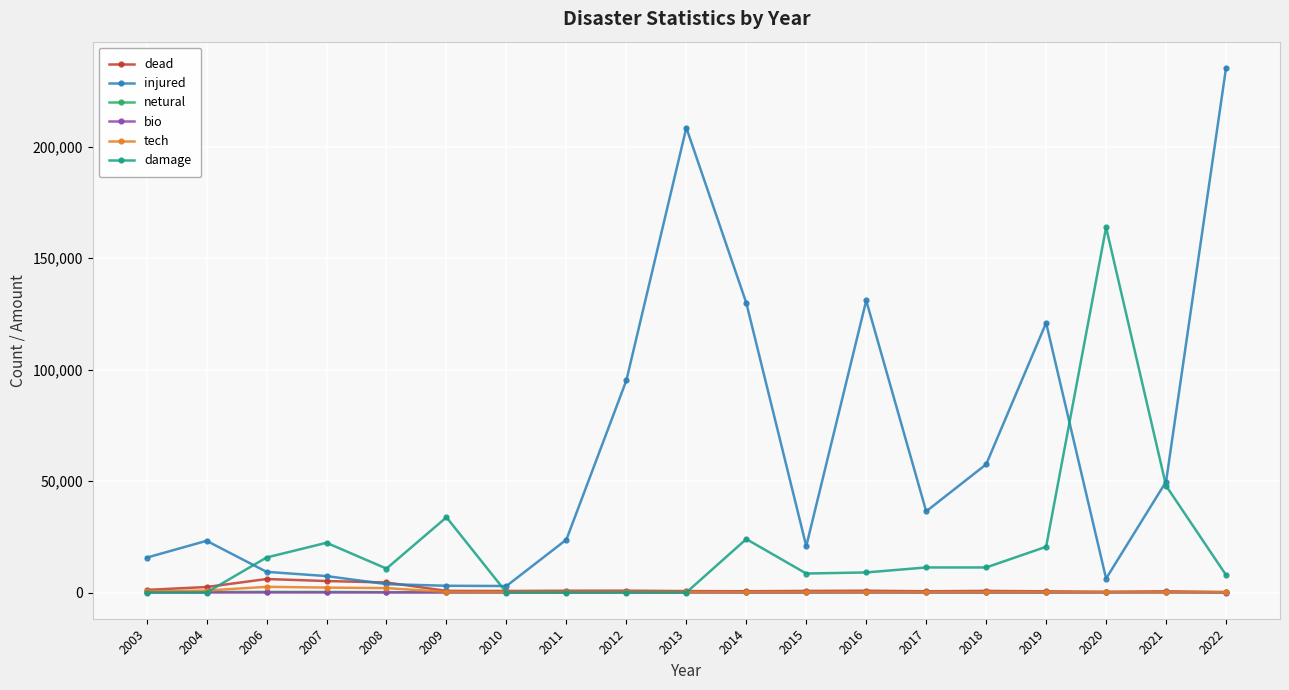

True or false: damage has more than 2 points higher than both neighbors.

True